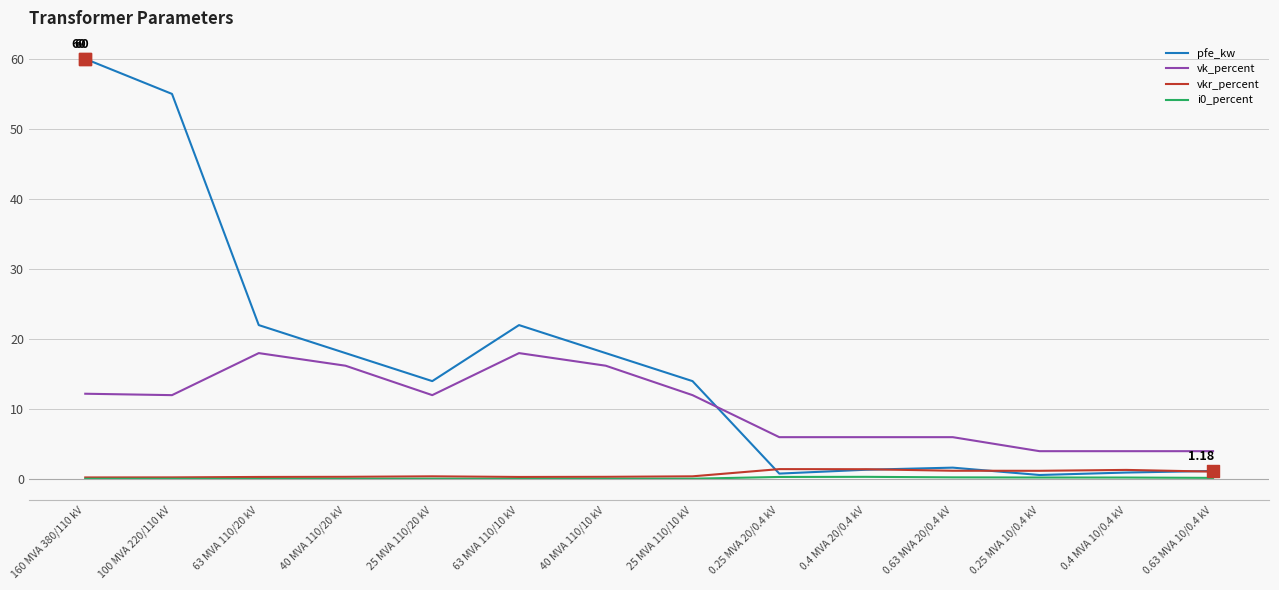

Is the value of vkr_percent at 100 MVA 220/110 kV greater than the value of vk_percent at 25 MVA 110/20 kV?

No